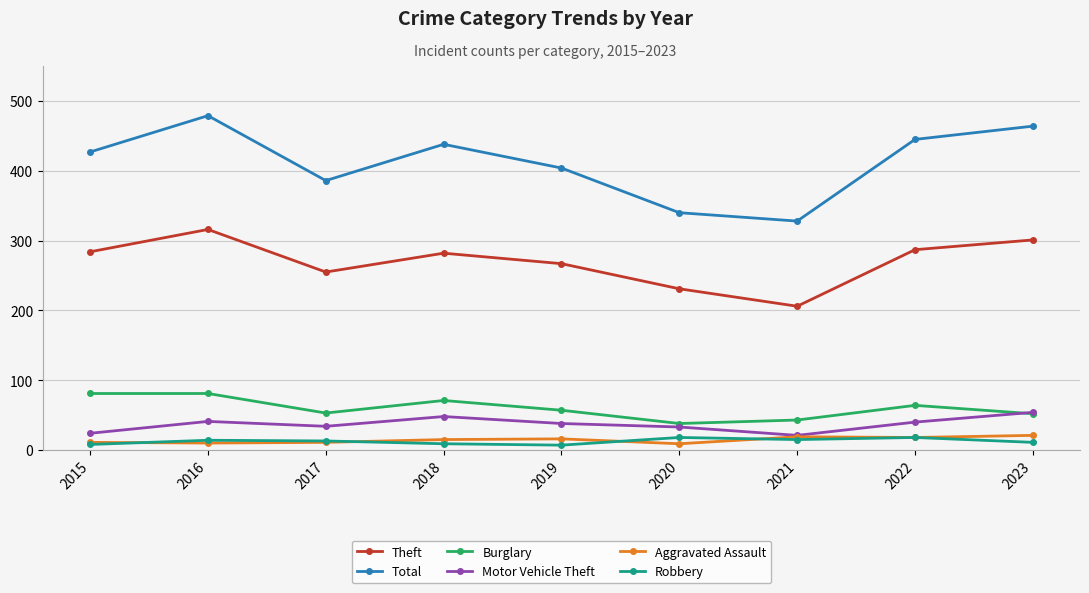

What is the total value across all series at 2017?

752